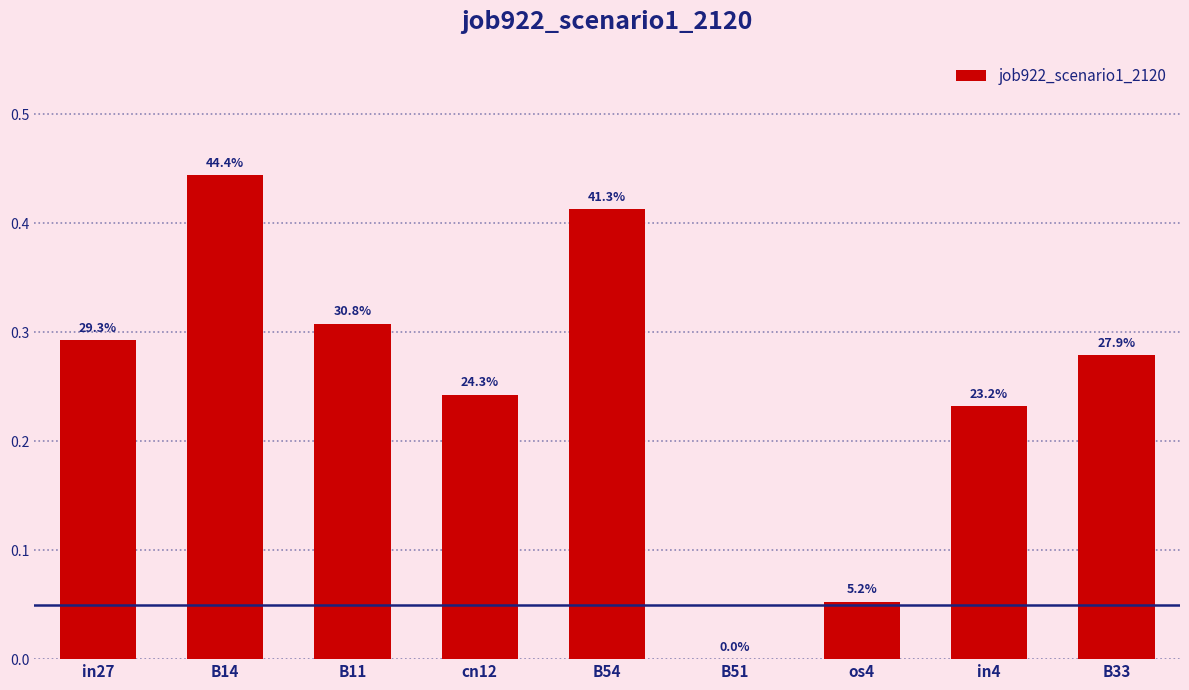

Does the chart contain stacked bars?

No